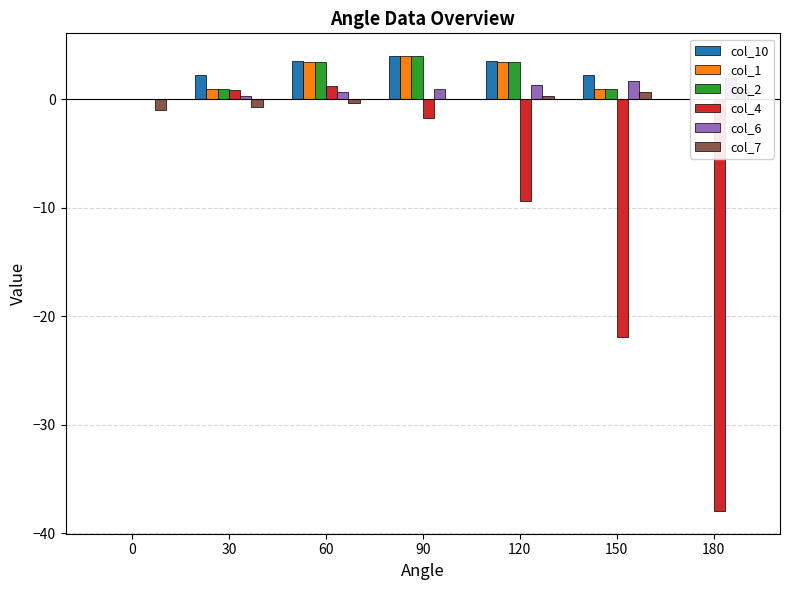

Which has a higher value, 180 or 30?

30